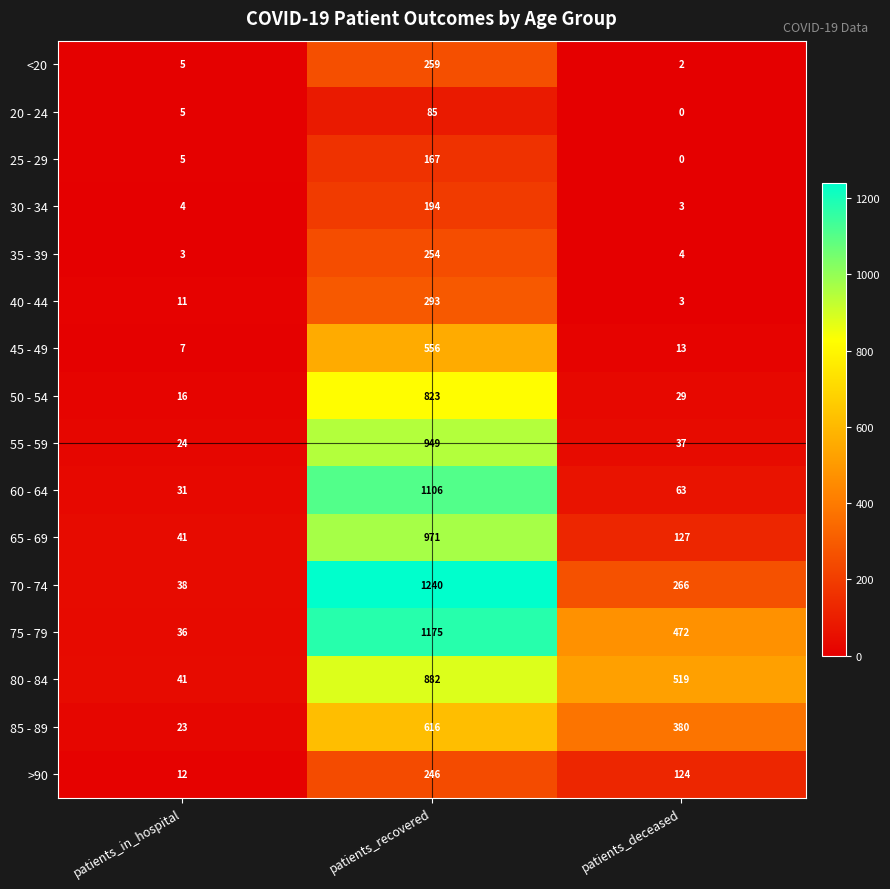

What is the difference between the maximum and minimum values in the 75 - 79 series?

1139